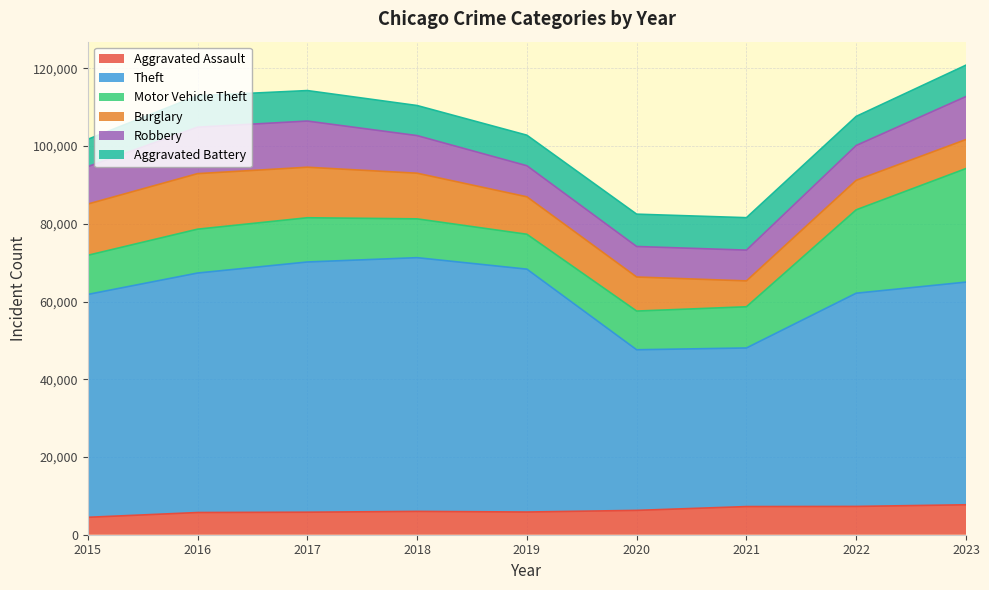

What is the sum of all Aggravated Battery values?

70775